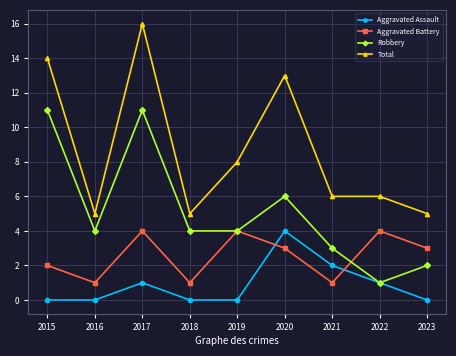

What is the difference between the maximum and second lowest values in the Robbery series?

9